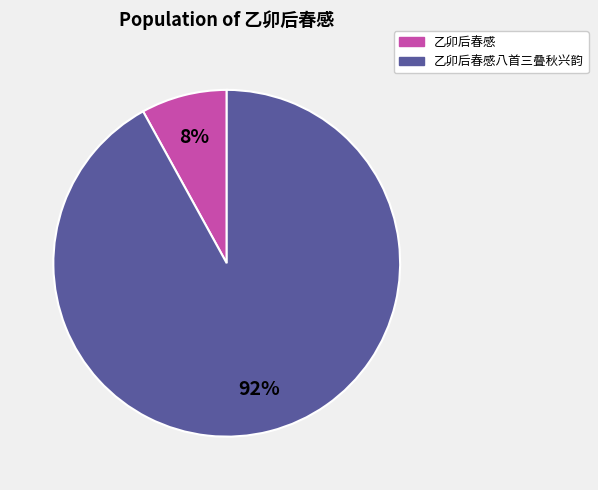

Does any single category account for the majority?

Yes